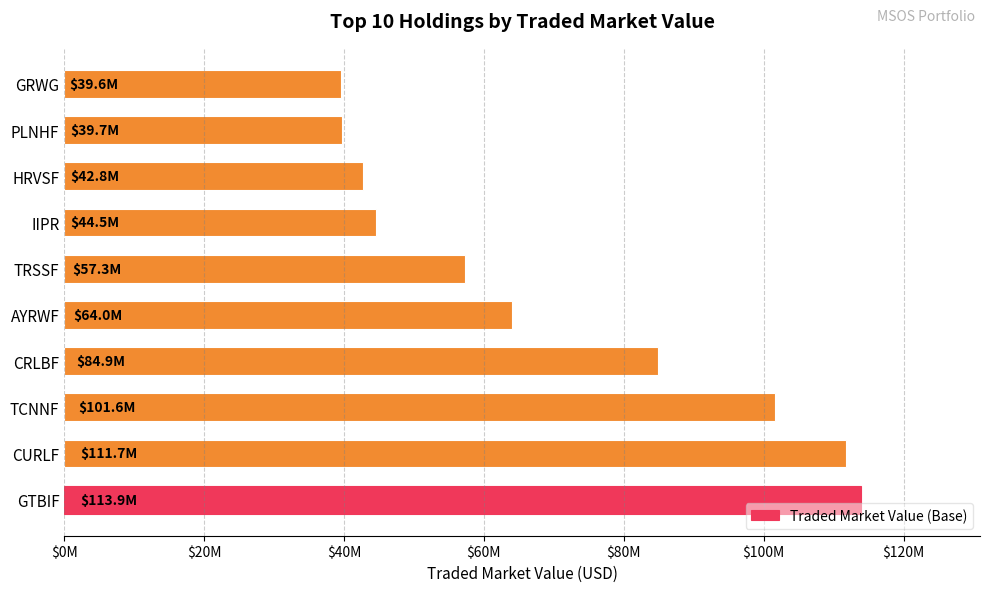

What is the maximum value shown in the chart?

113853963.6